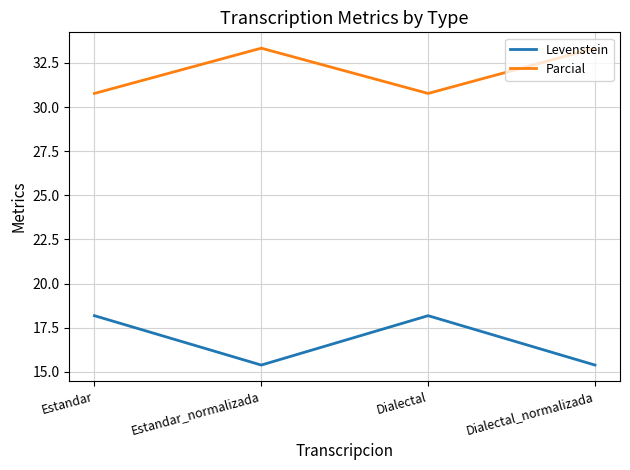

What position from the left is Dialectal_normalizada?

4